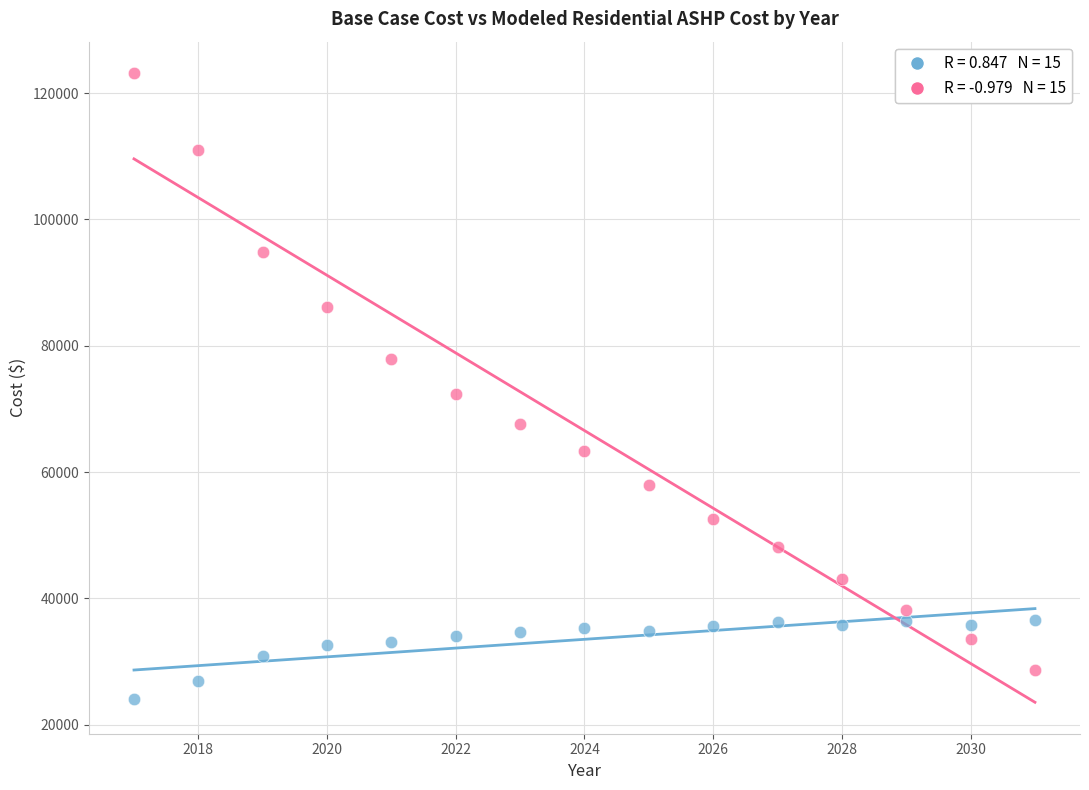

Across all data points, what is the range of X values (max minus min)?

14.0